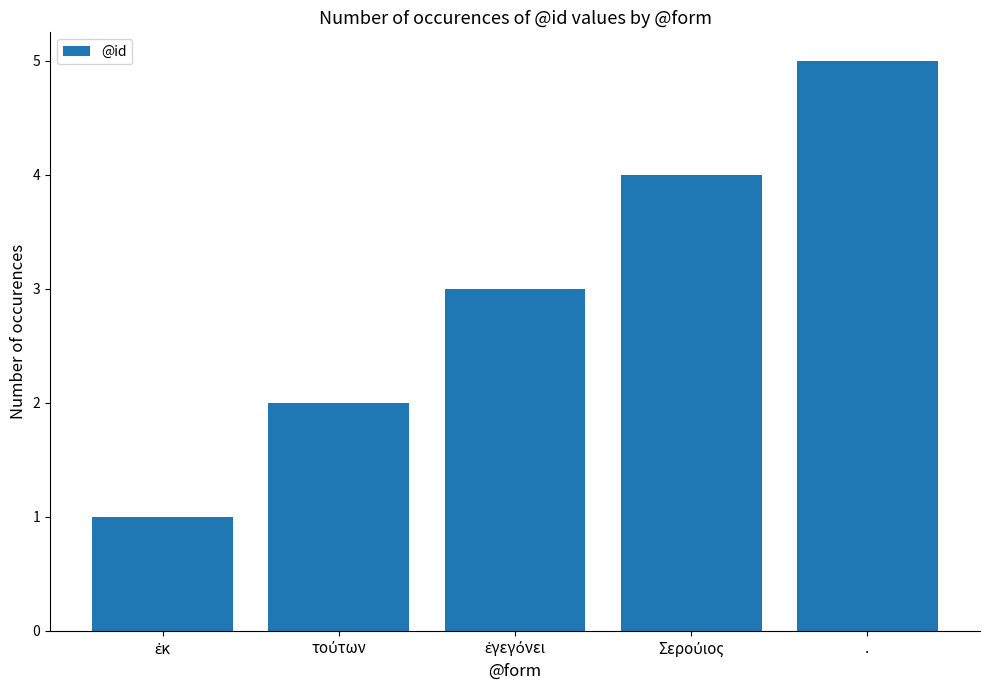

The chart shows a value of 5 at .. True or false?

True